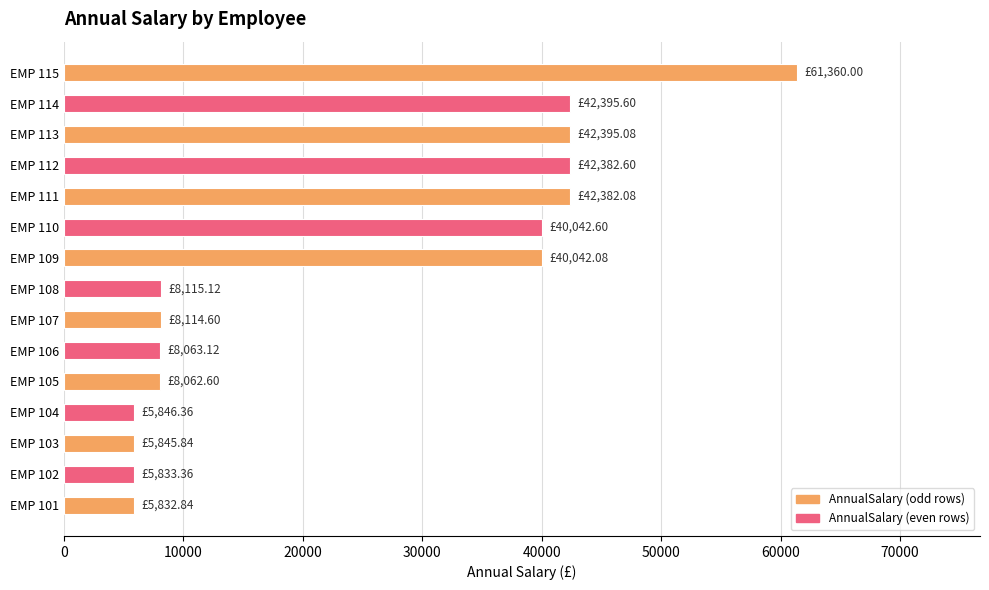

Are the bars grouped side by side (vs. stacked)?

No